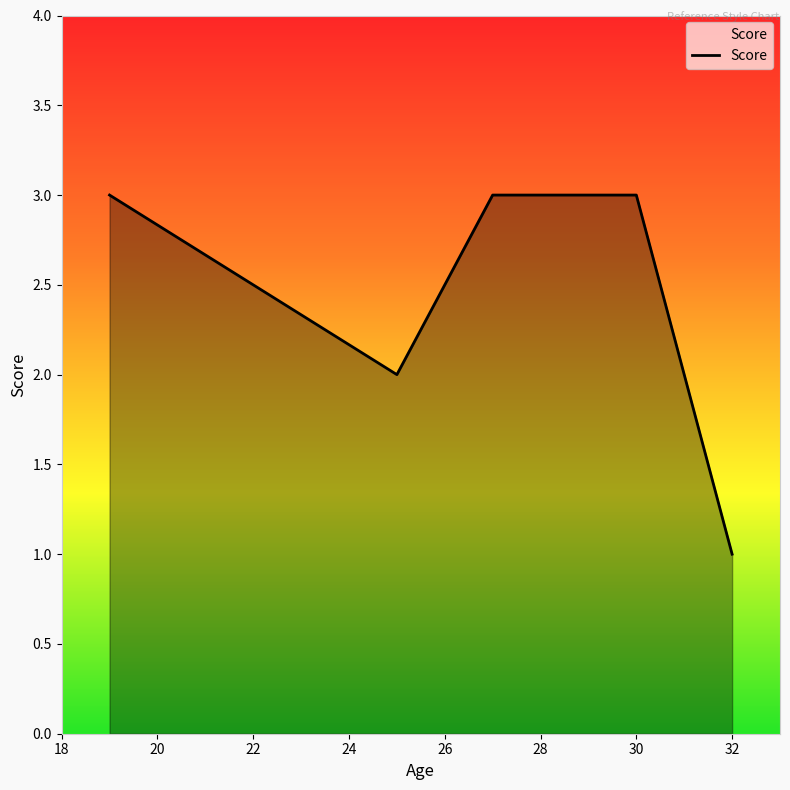

What is the maximum value shown in the chart?

3